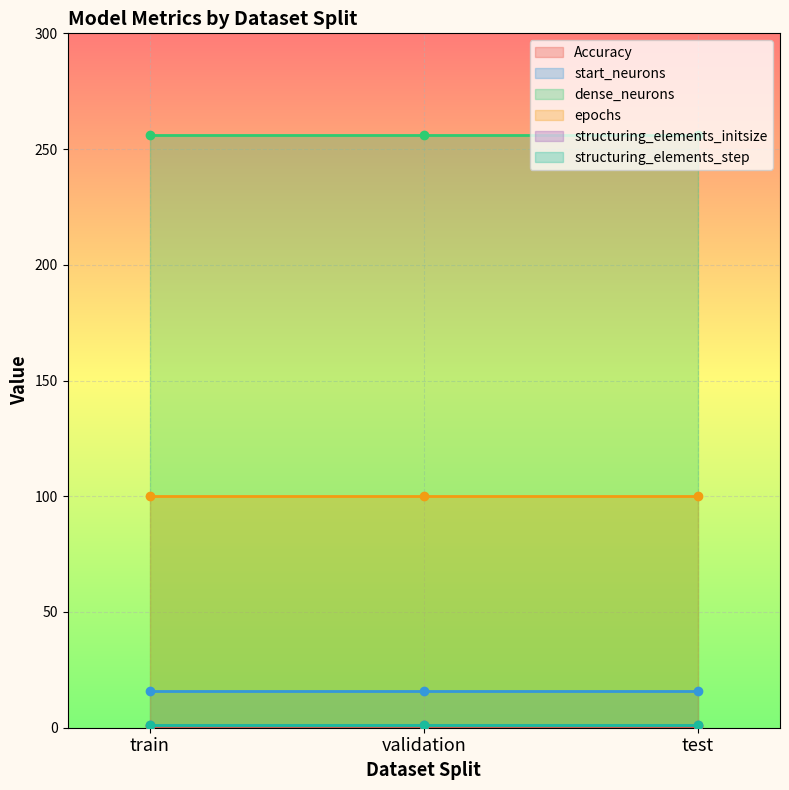

What is the minimum value for start_neurons?

16.0